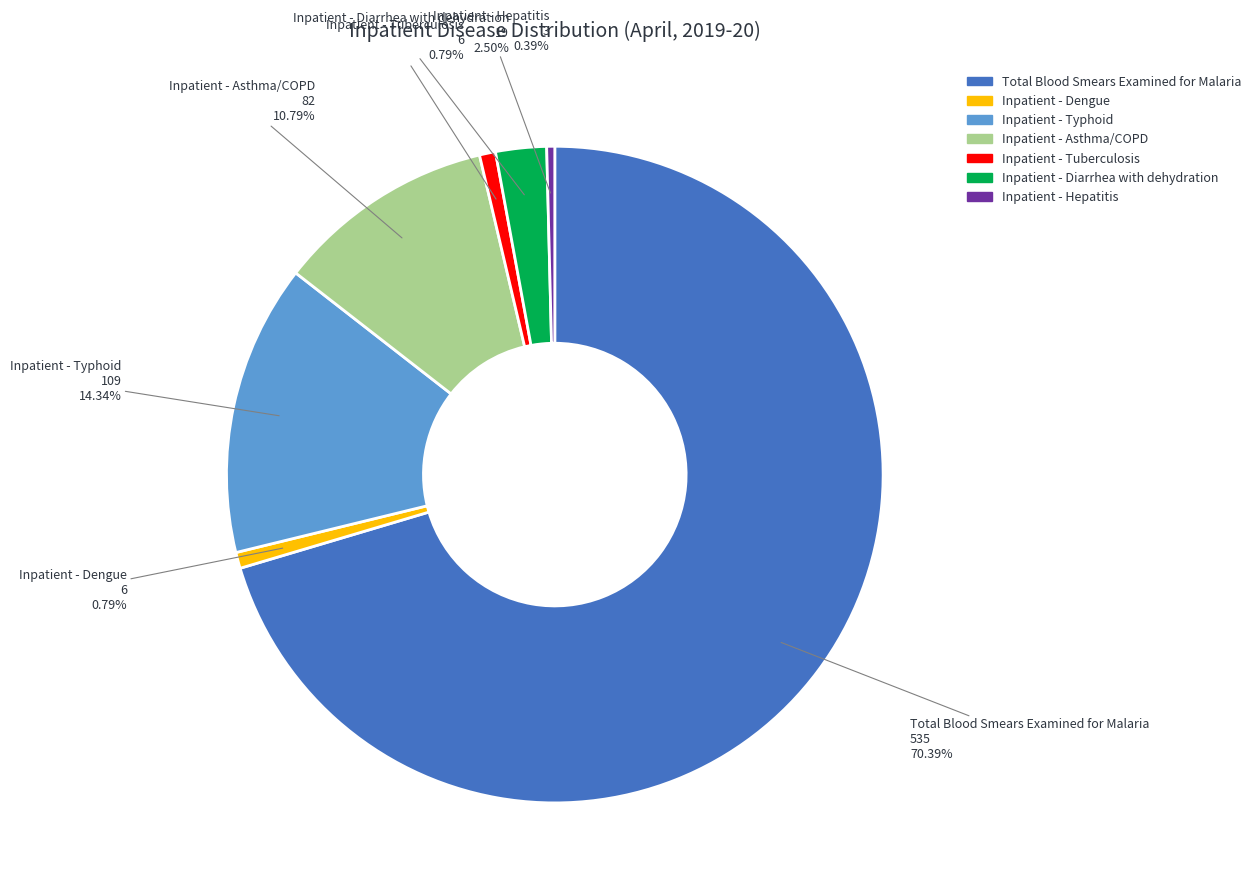

Does any single category account for the majority?

Yes